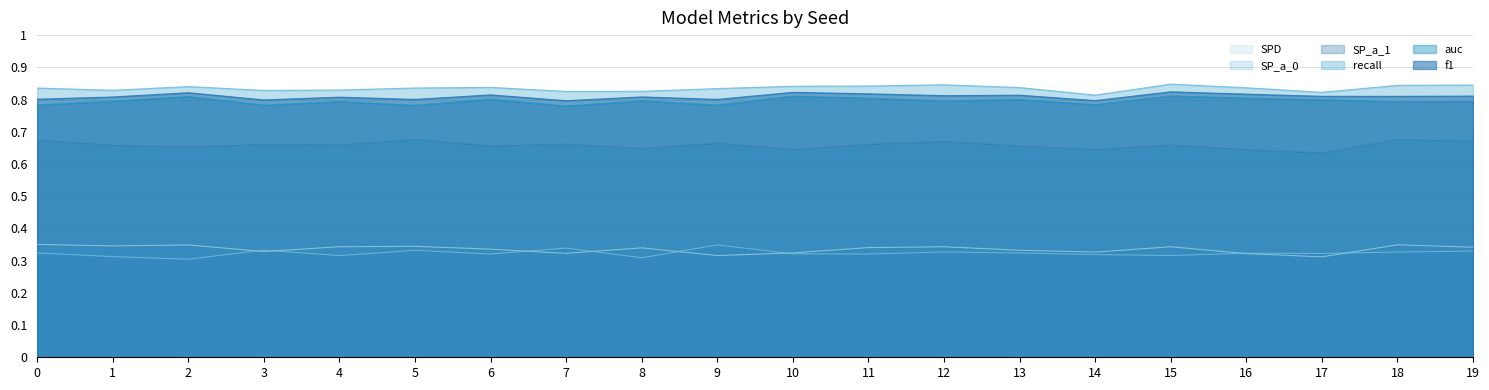

Where is SP_a_1 nearest to the value 0?

17